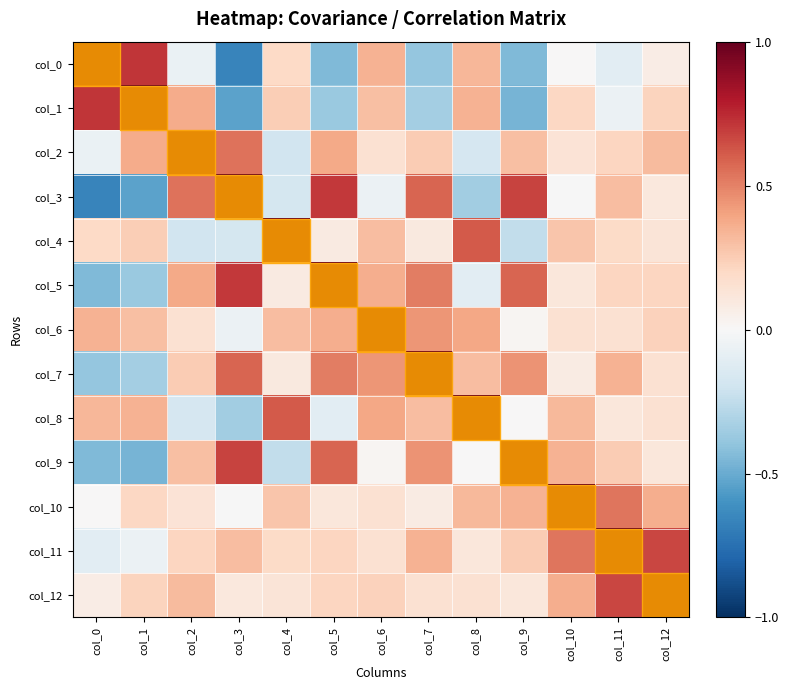

Read the col_2 value at col_0.

-0.1